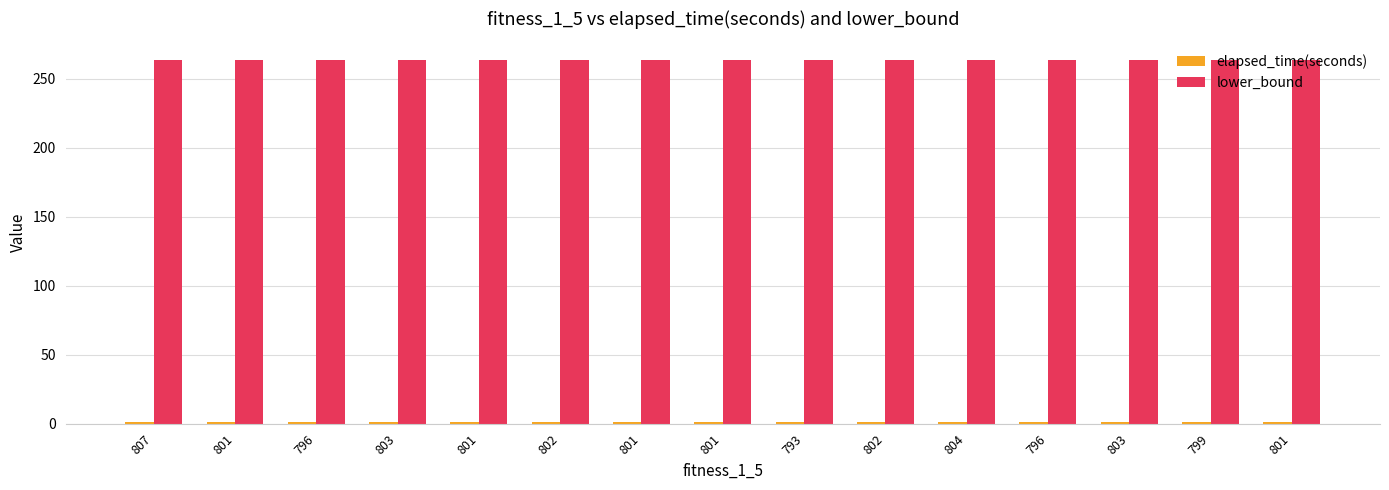

How many data points does each series have?

15